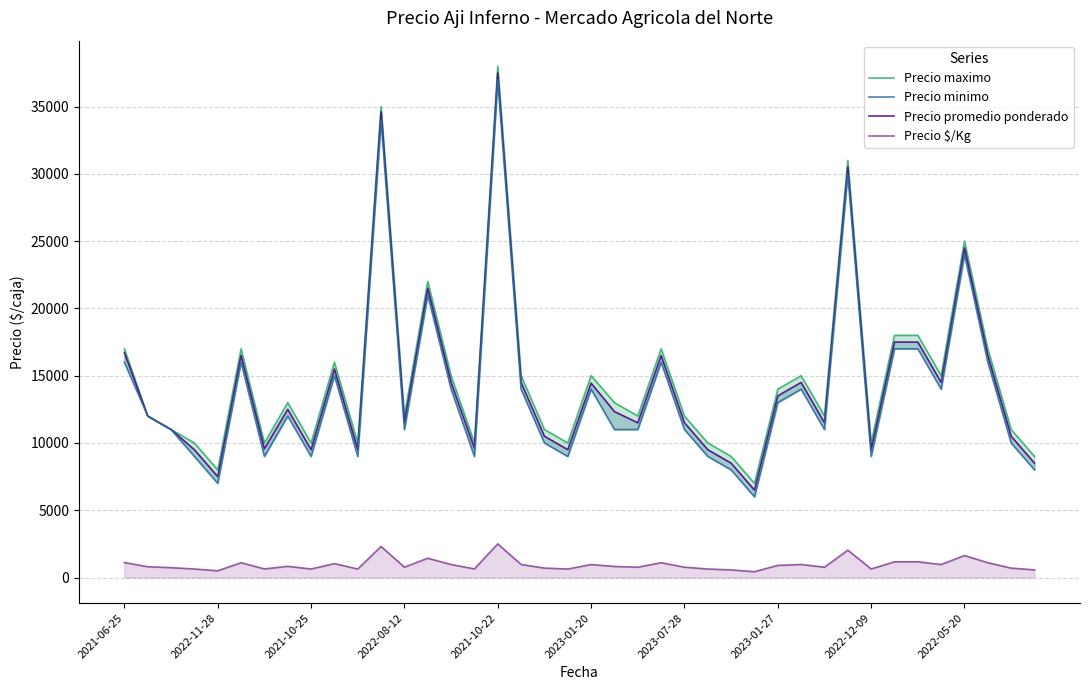

Which series has the largest range (max minus min)?

Precio maximo